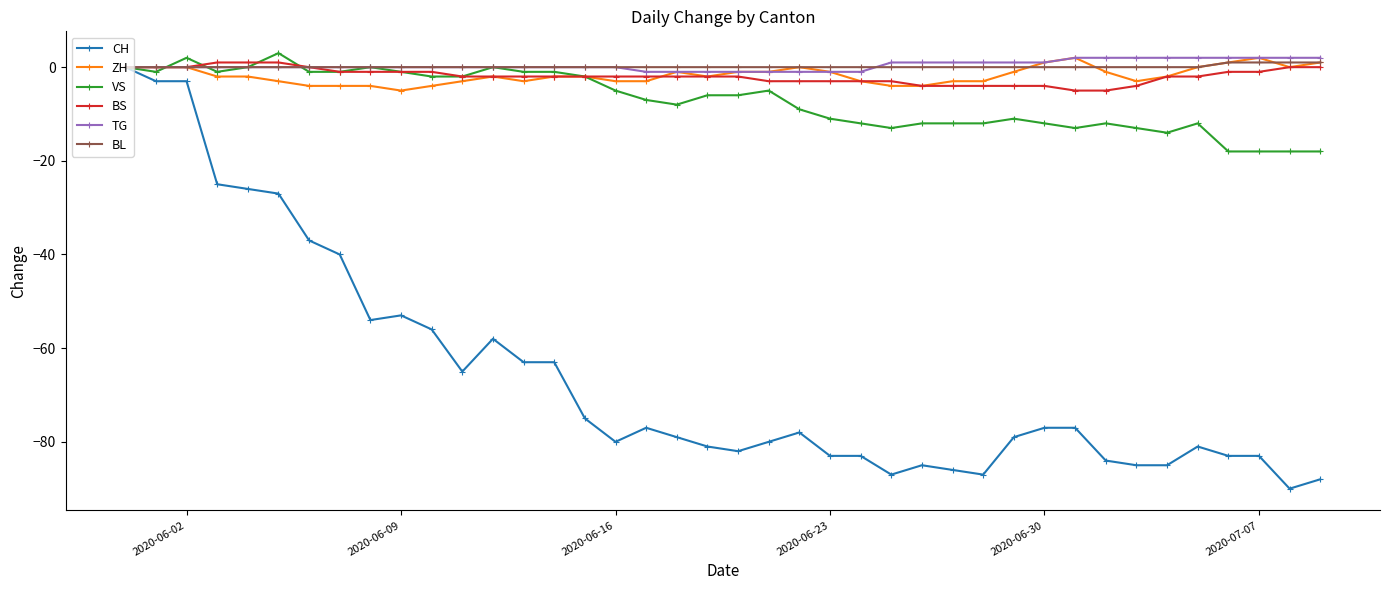

What is the smallest value displayed?

-90